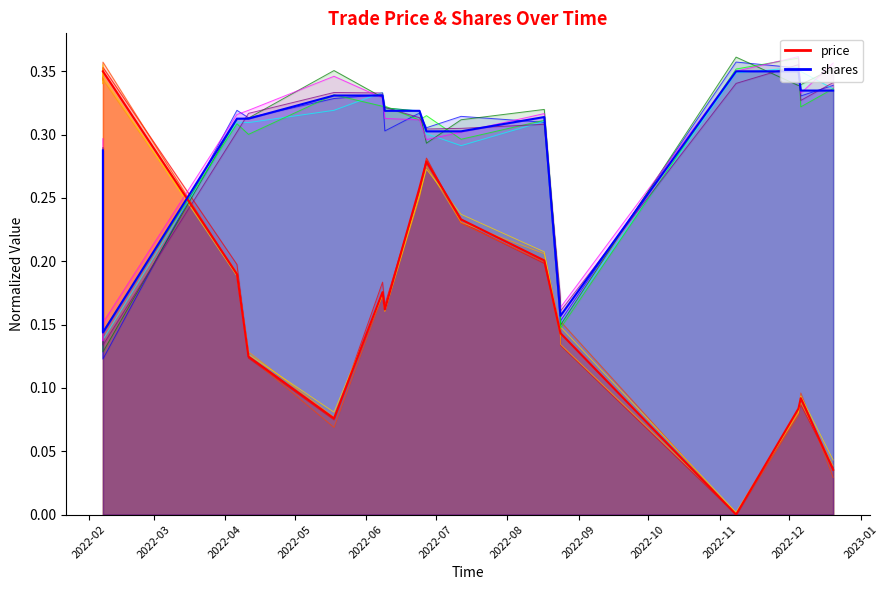

What is the difference between the price values at 2022-02-07 and 2022-05-18?

0.3